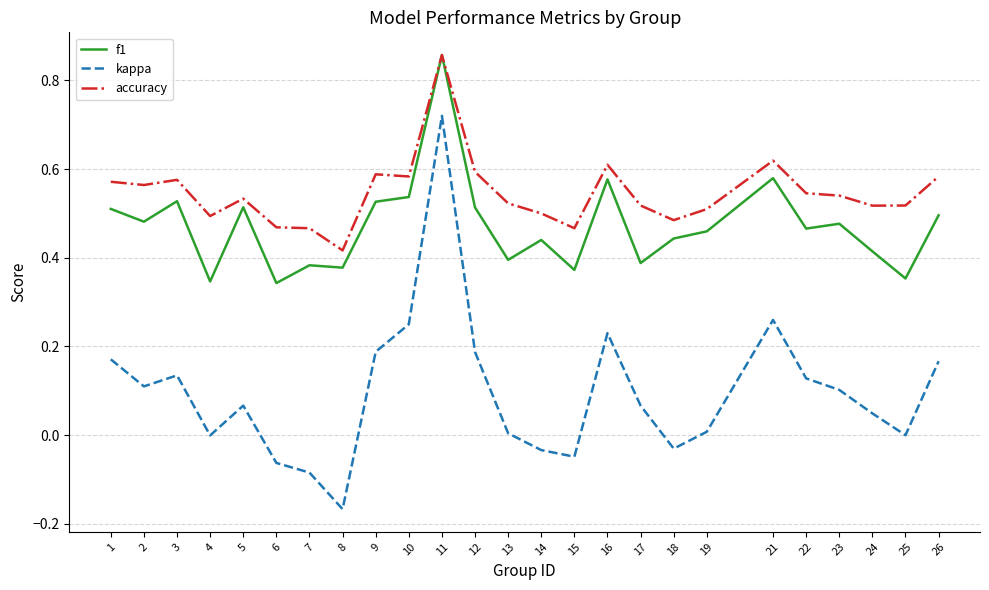

Which series has the largest range (max minus min)?

kappa